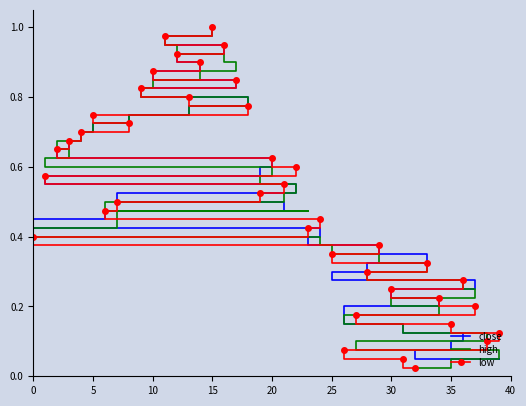

At which label does low reach its peak?

15